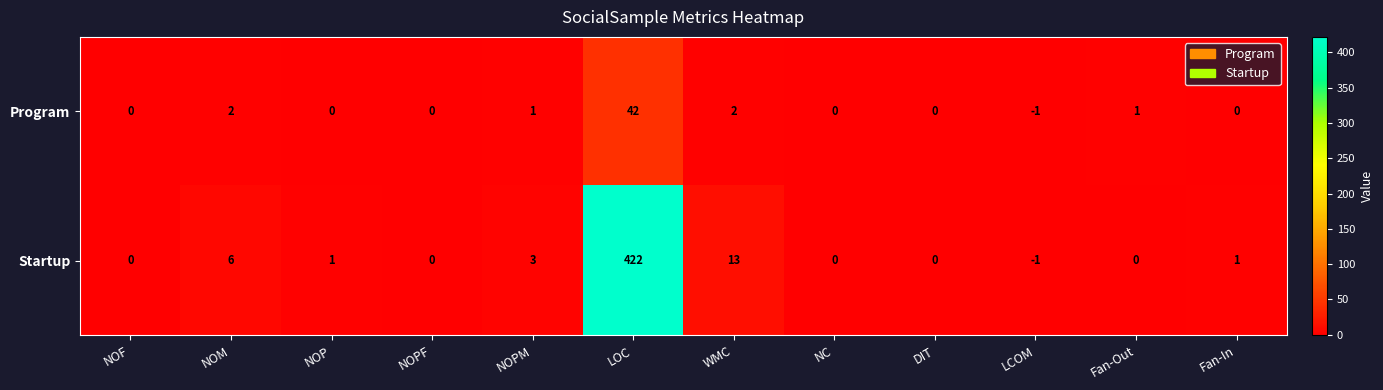

Which category has the lowest value across all series?

LCOM